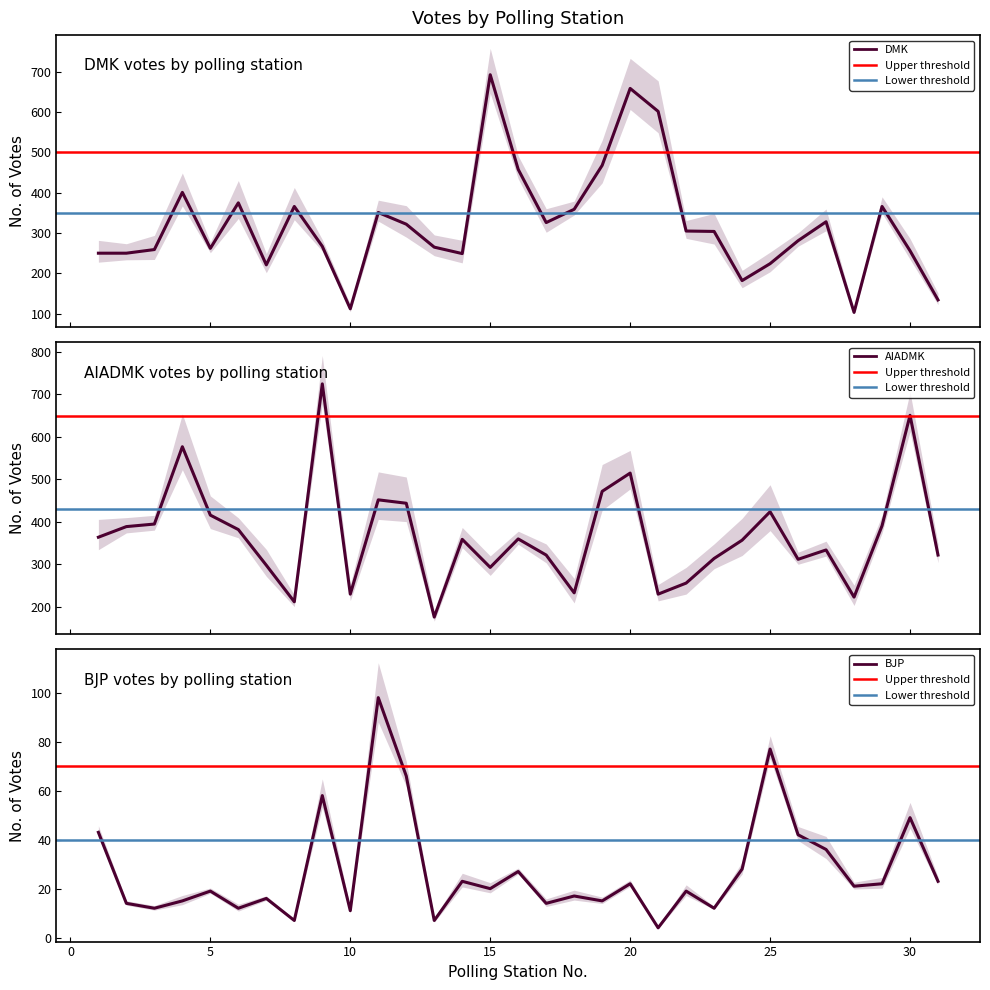

What are all the series names shown in the legend?

DMK, AIADMK, BJP